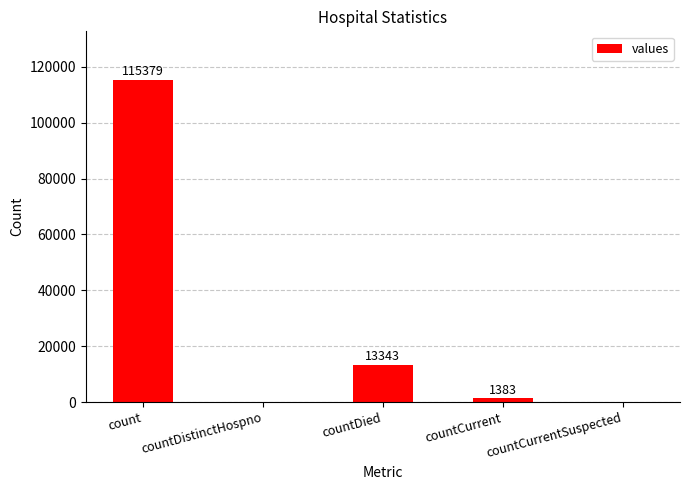

At which label does the data first exceed 1383?

count